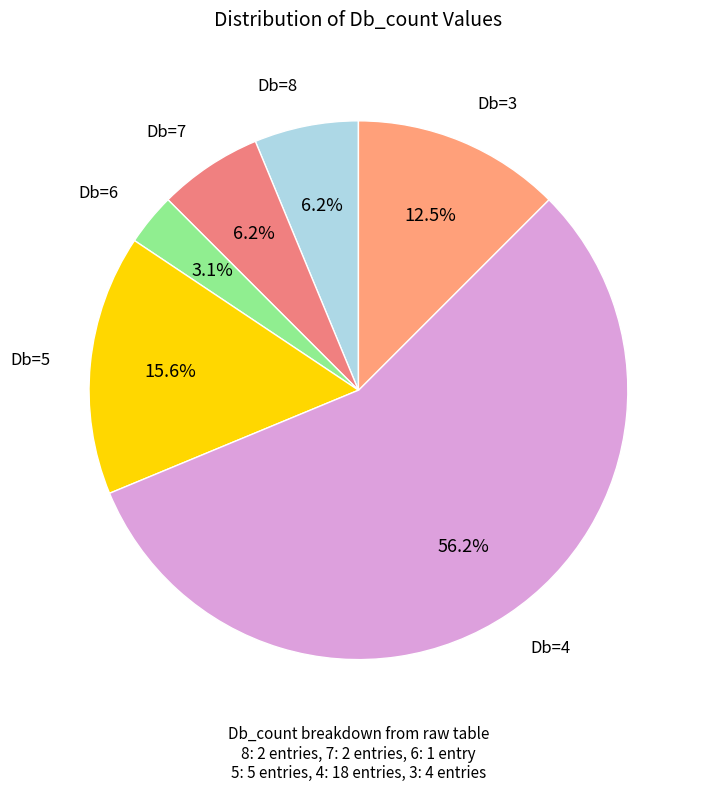

Which has a higher value, Db=5 or Db=8?

Db=5